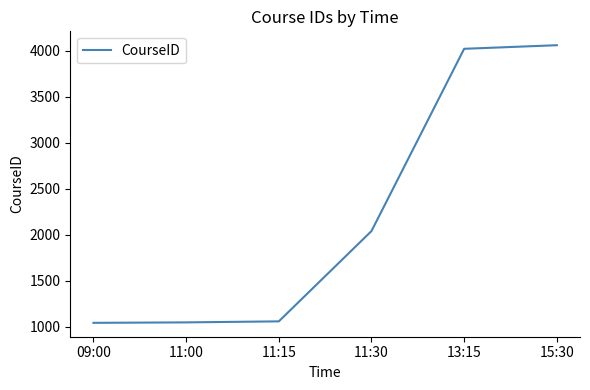

The value at 15:30 is 4061. True or false?

True